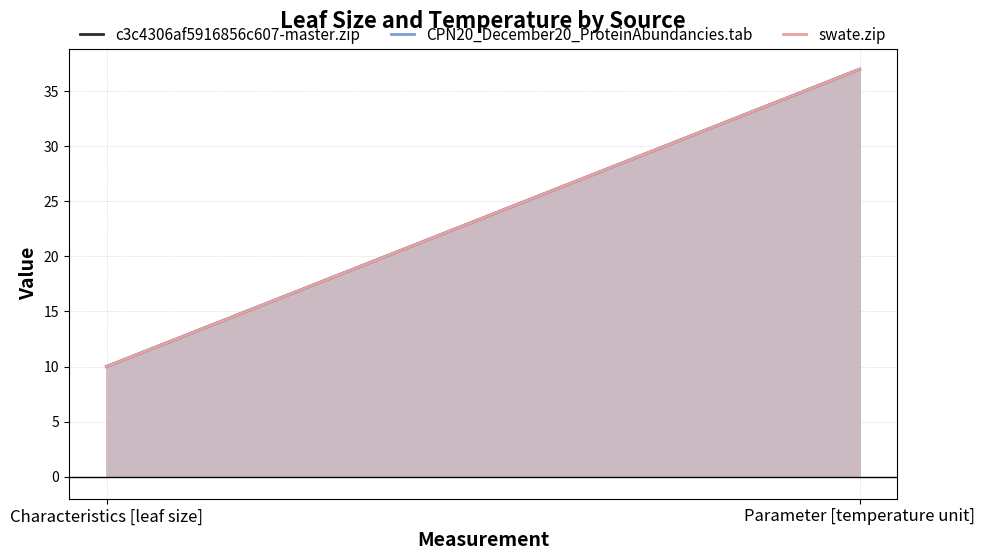

Between Characteristics [leaf size] and Parameter [temperature unit], which is larger?

Parameter [temperature unit]